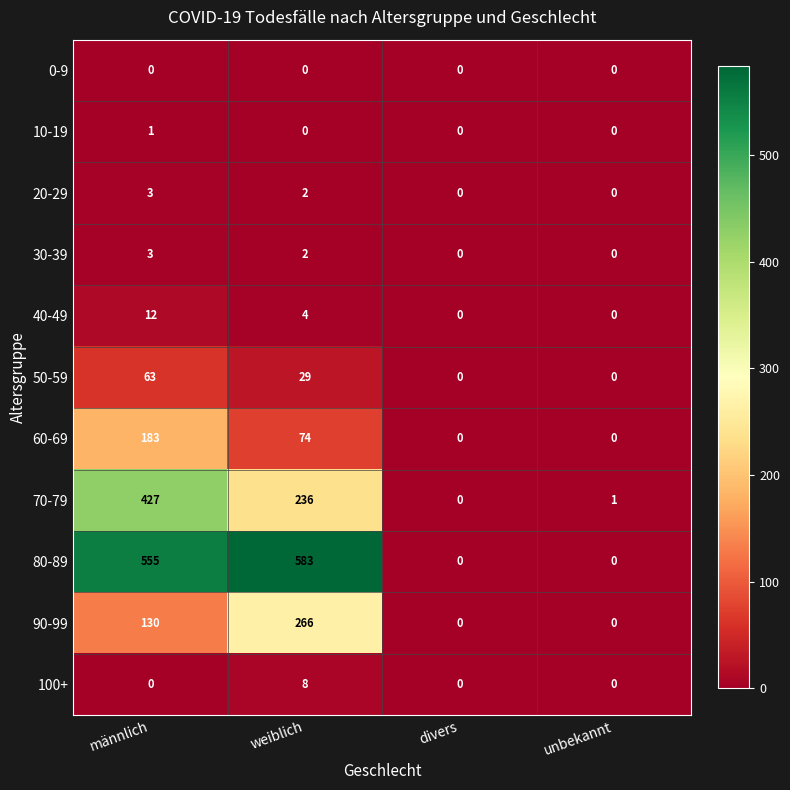

Where does the 40-49 series first go above 4?

männlich